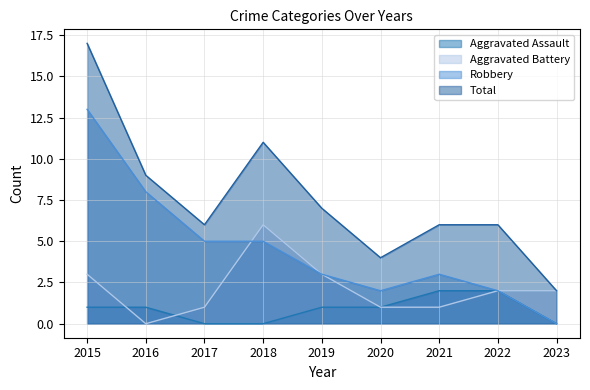

Reading right to left, transcribe all the data shown in this chart.

Aggravated Assault: 0	2	2	1	1	0	0	1	1
Aggravated Battery: 2	2	1	1	3	6	1	0	3
Robbery: 0	2	3	2	3	5	5	8	13
Total: 2	6	6	4	7	11	6	9	17